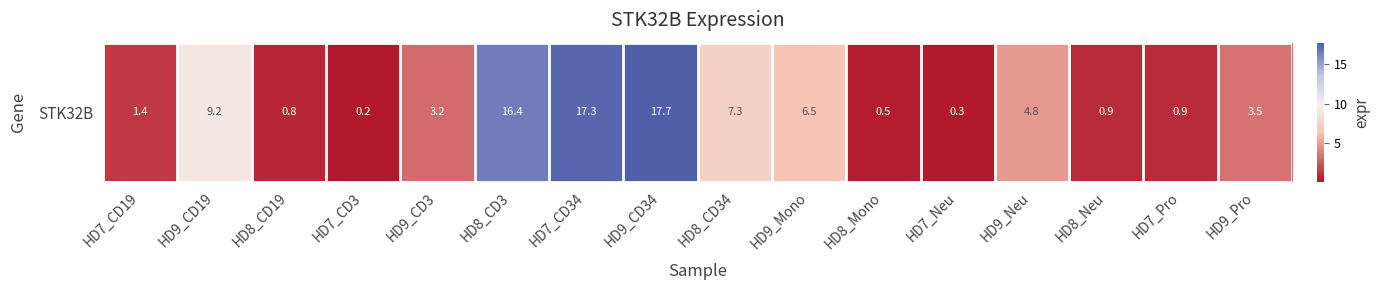

How many categories are shown in the chart?

16